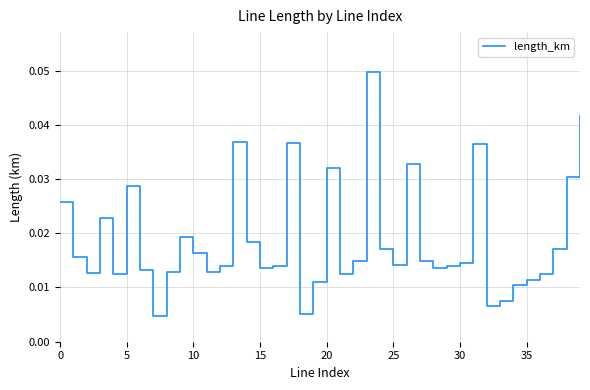

Is this an area chart (filled region under the line)?

No